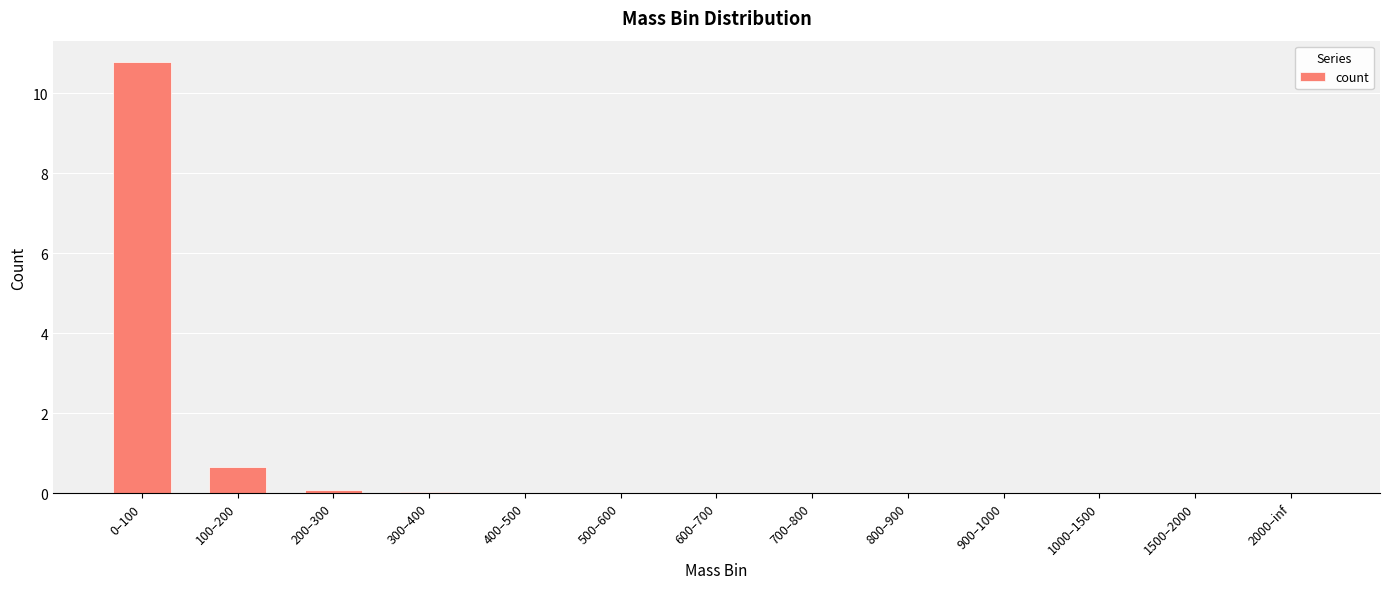

Are the bars grouped side by side (vs. stacked)?

No